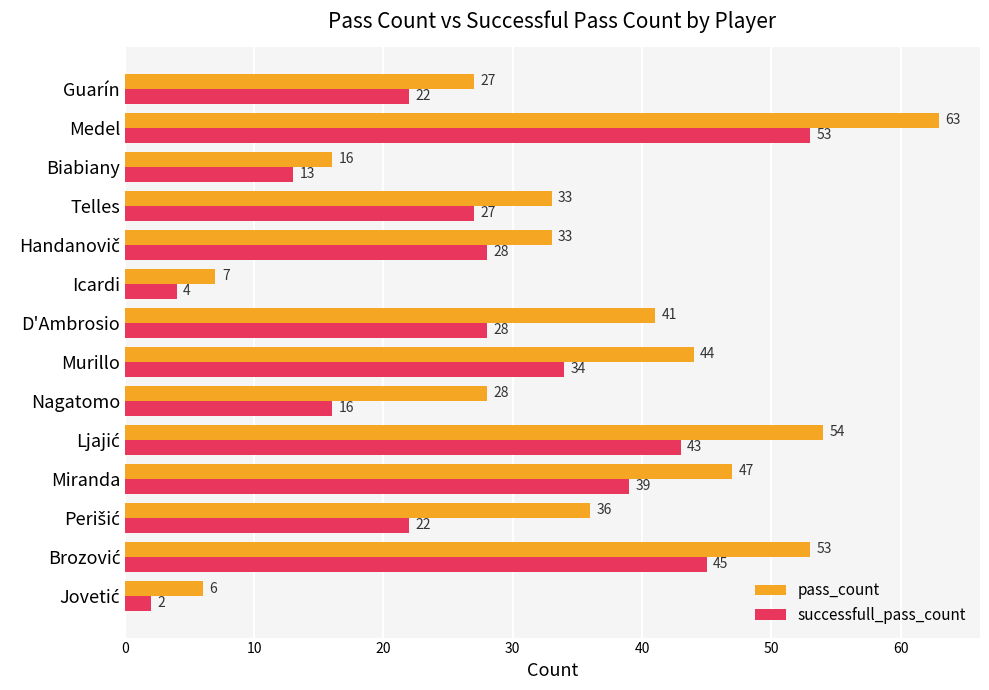

What is the sum of all pass_count values?

488